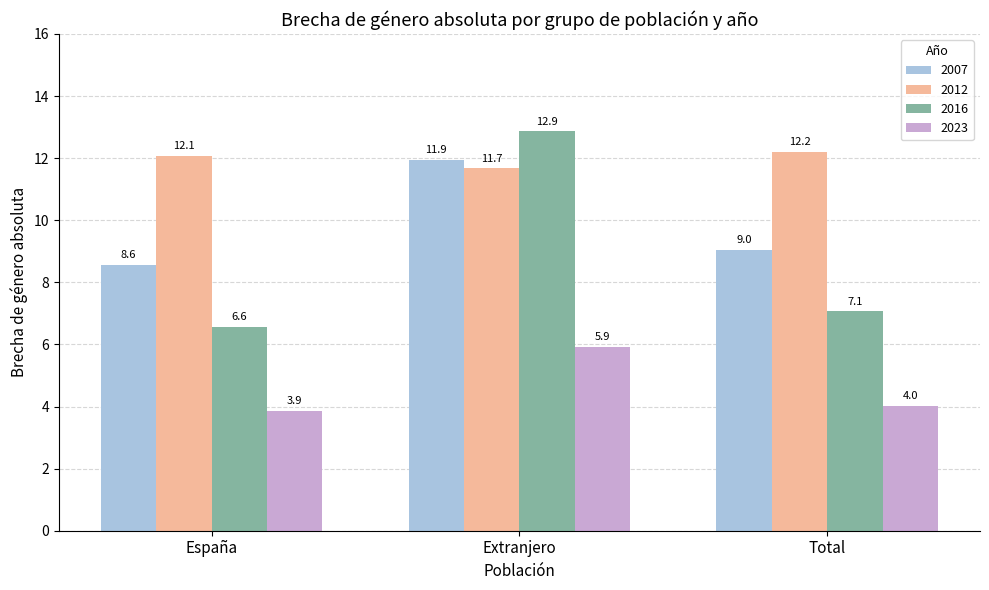

What are all the series names shown in the legend?

2007, 2012, 2016, 2023